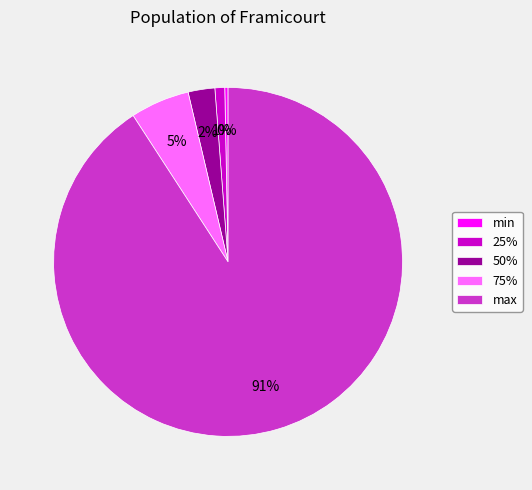

What is the largest slice in the pie chart?

max